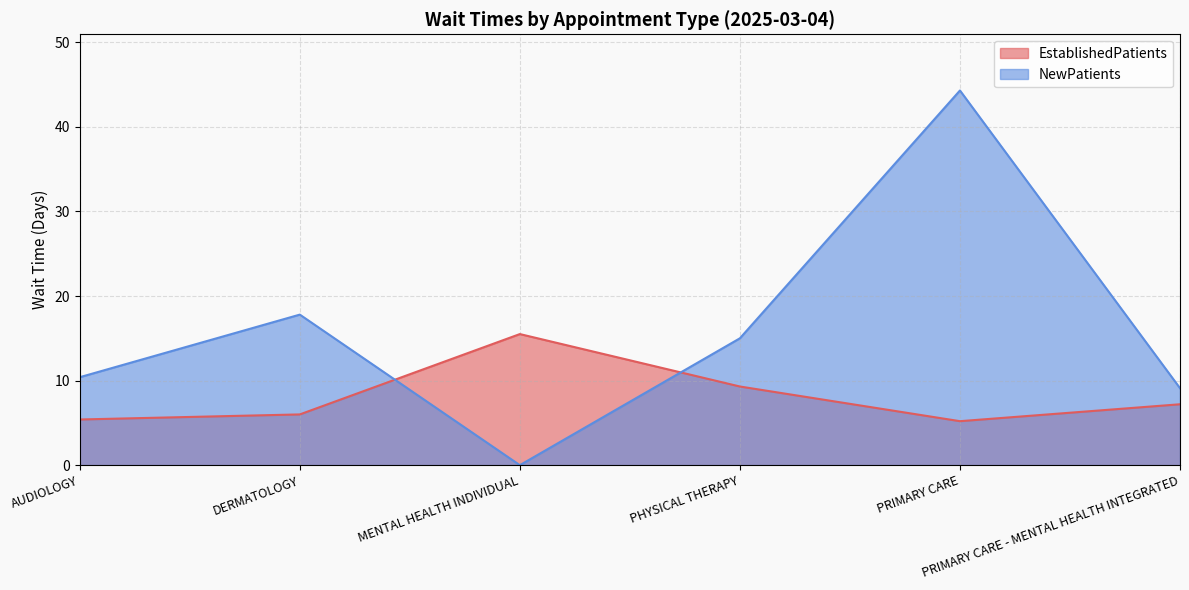

Where do NewPatients and EstablishedPatients first cross each other?

DERMATOLOGY and MENTAL HEALTH INDIVIDUAL